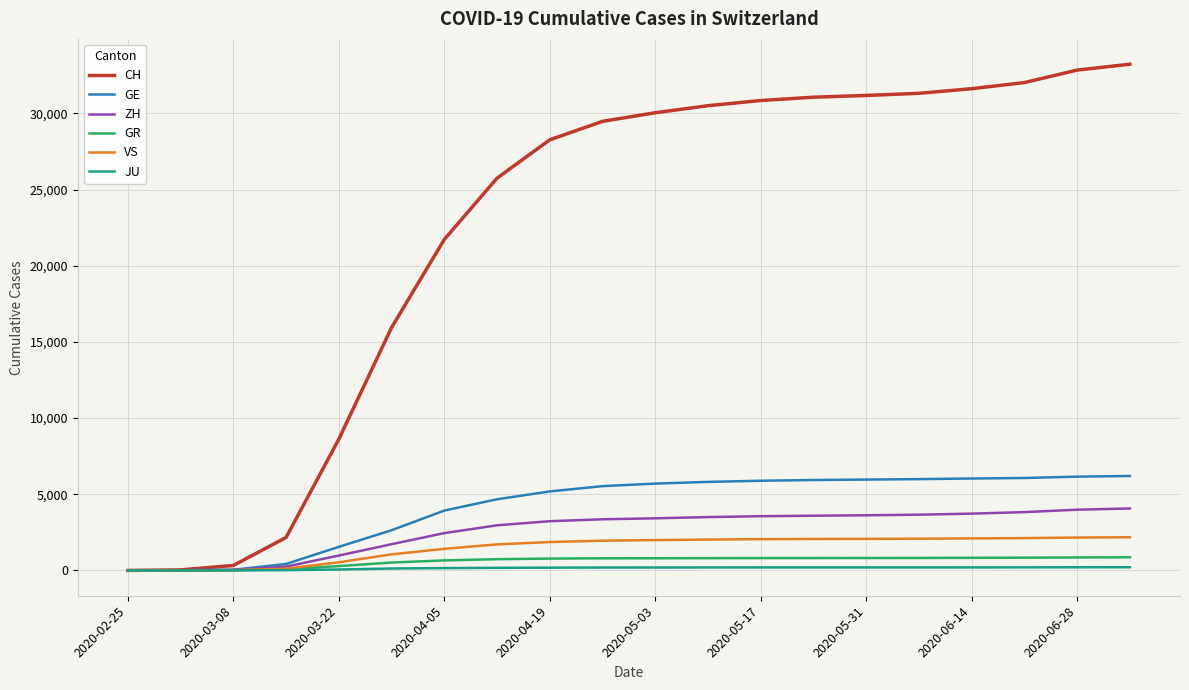

Count the number of categories in the chart.

20